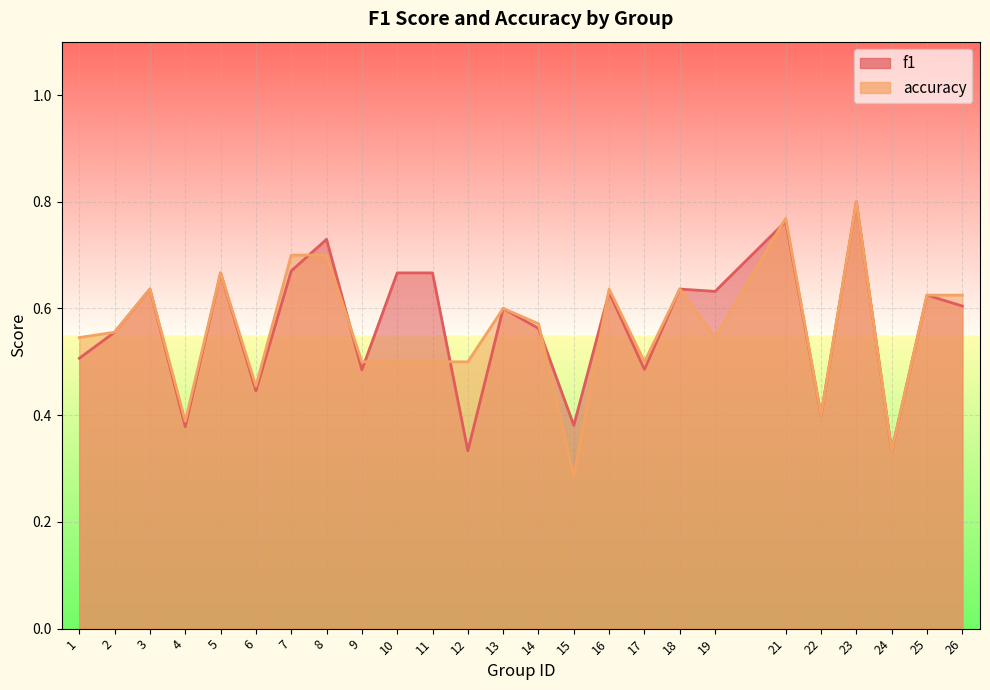

Count the accuracy values in the range 0 to 1.

25